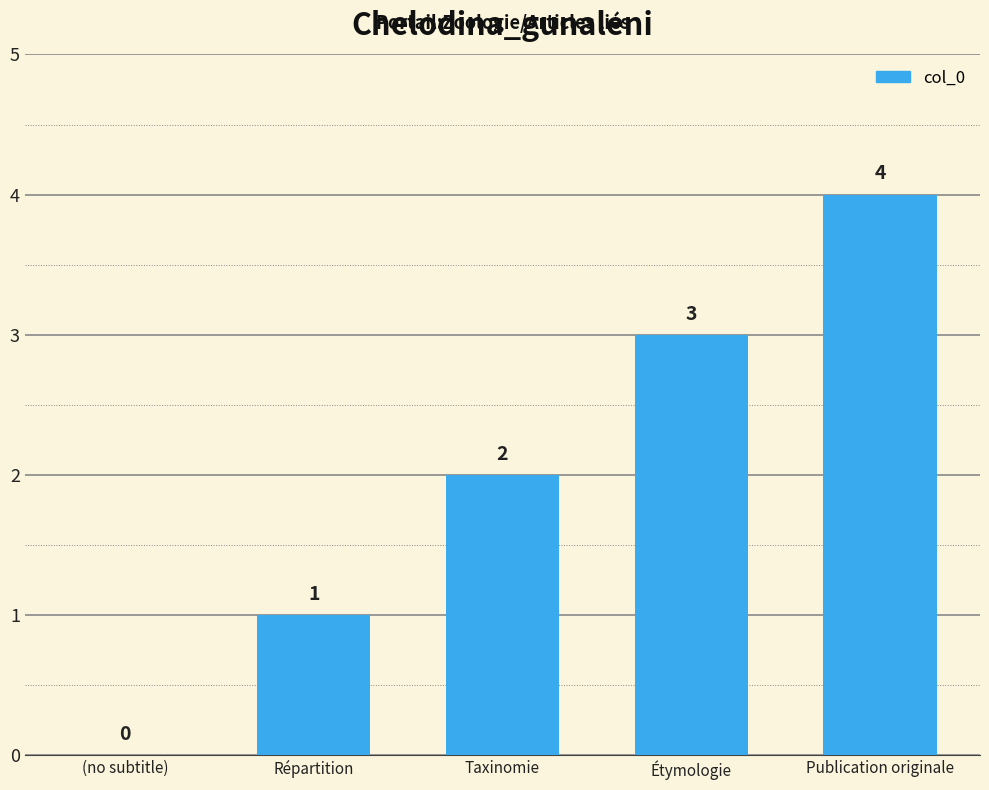

Is it true that the value at Taxinomie is 3?

False